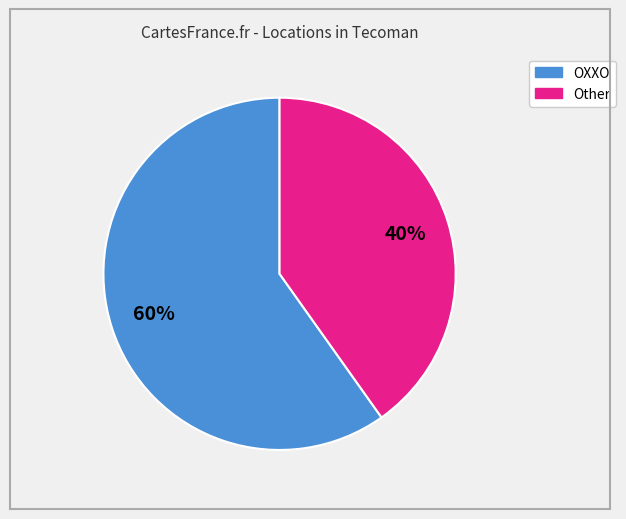

Is there a majority slice in this chart?

Yes